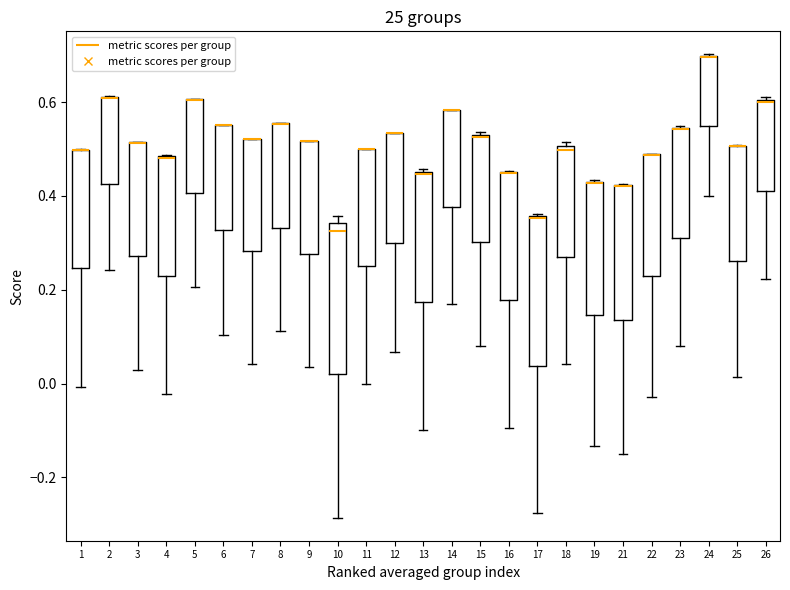

Where is the upper edge of the box at x = 11 on the y-axis? The values are not printed on the chart, so give them approximately, as read against the axis.

0.50